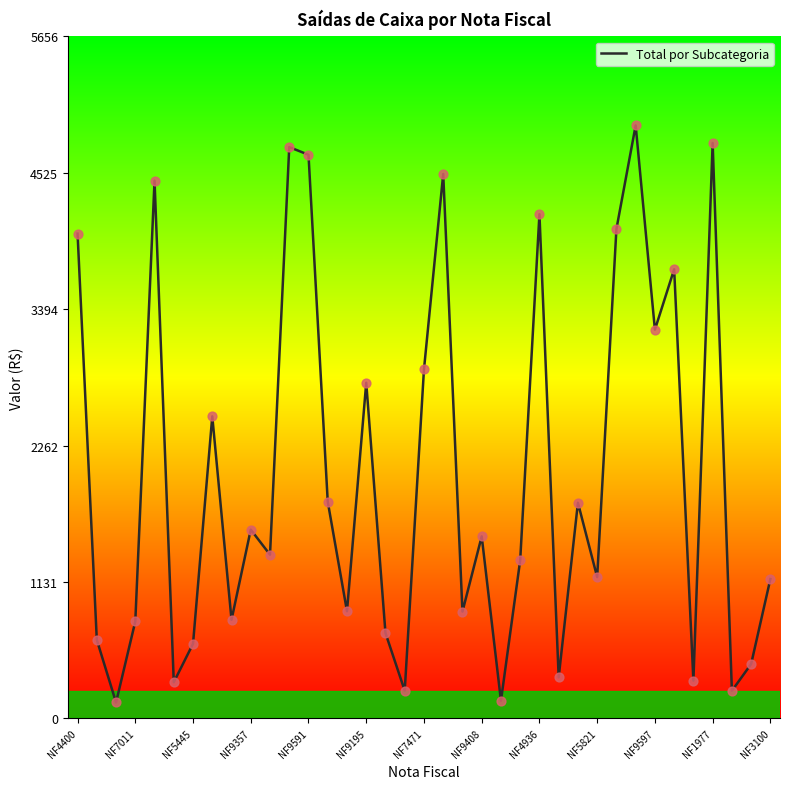

What is the maximum value shown in the chart?

4919